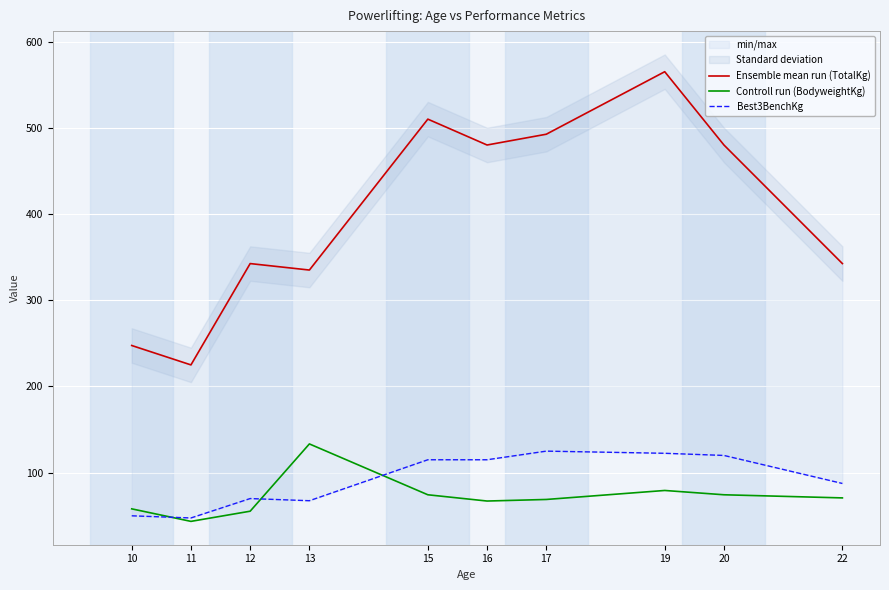

Which category has the highest value in the Ensemble mean run (TotalKg) series?

19